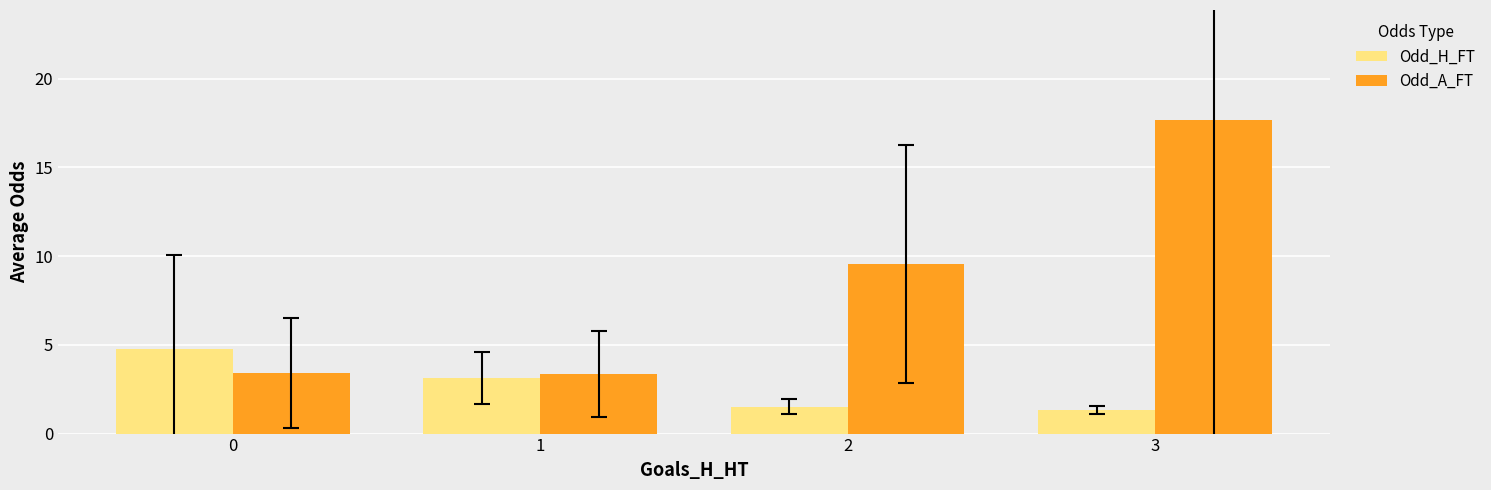

The Odd_A_FT series shows 3.3 at 1. True or false?

True